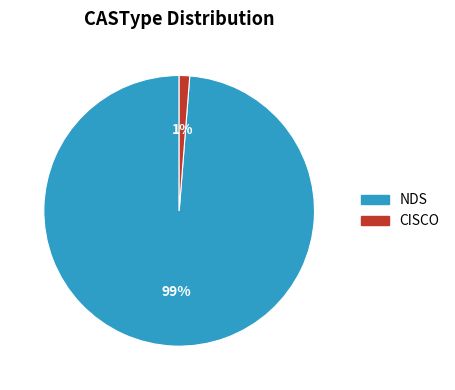

Which has a higher value, CISCO or NDS?

NDS